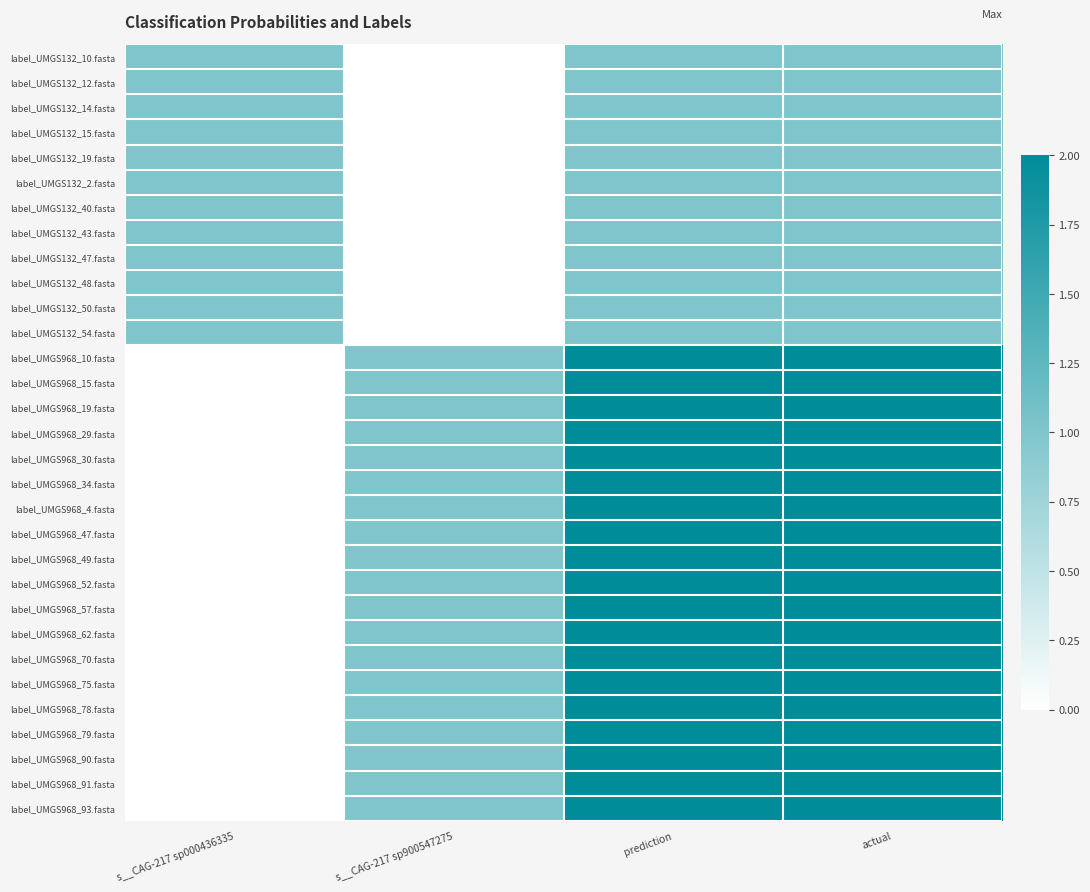

What is the total value across all series at actual?

50.0